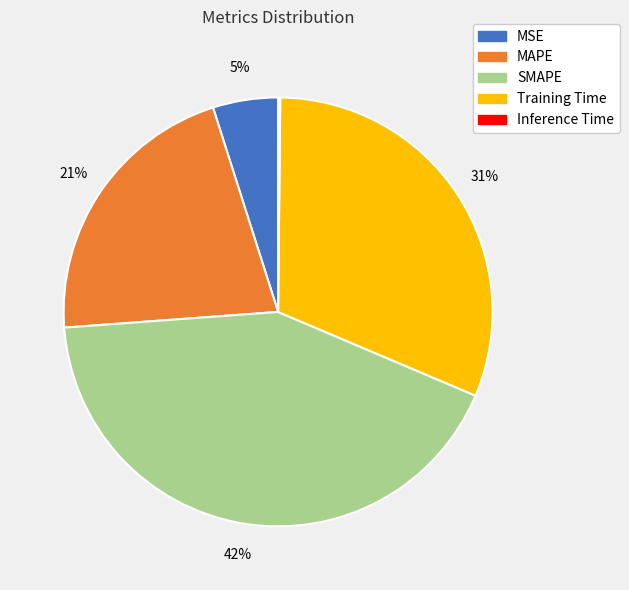

The Training Time slice represents 45% of the pie. True or false?

False